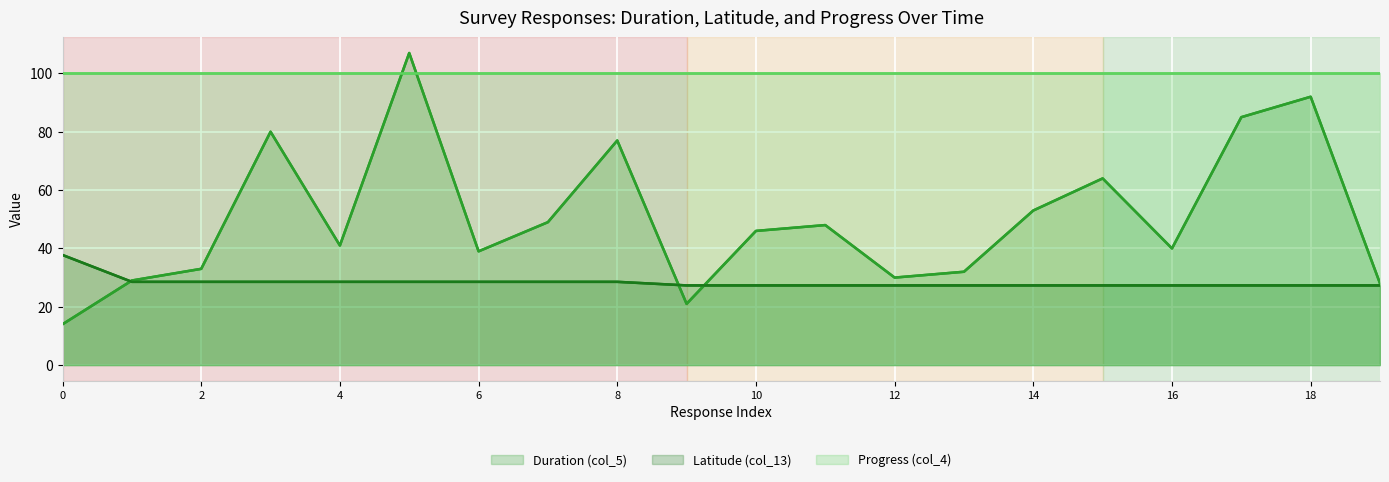

In Duration (col_5), how many points are lower than both neighbors (excluding endpoints)?

5